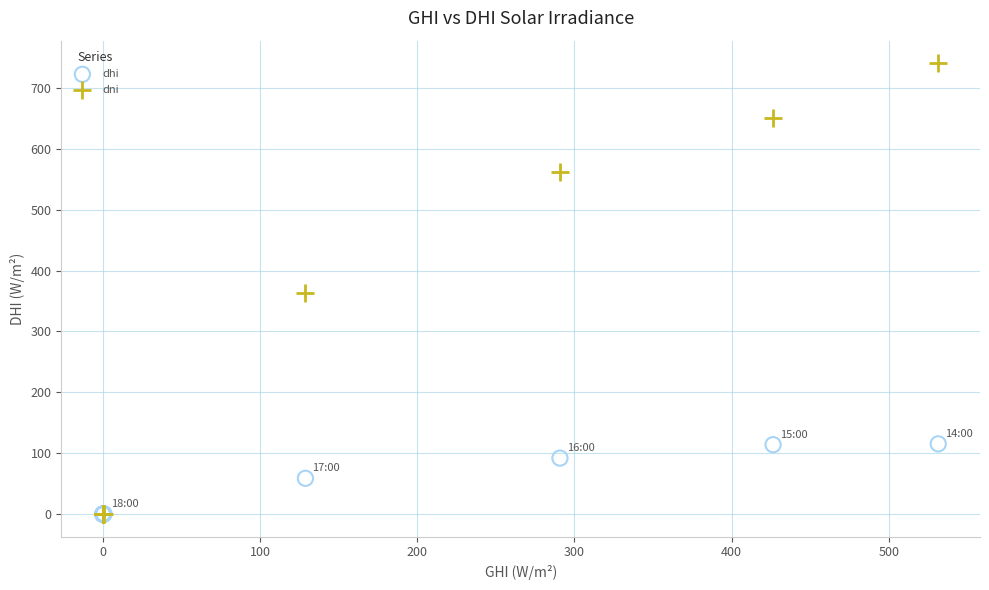

What are all the series names shown in the legend?

dhi, dni